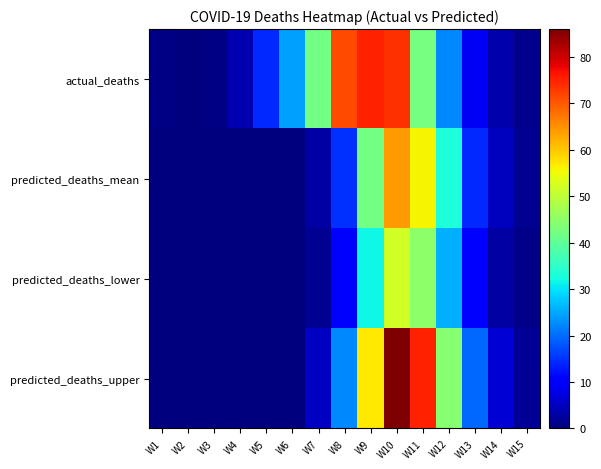

At W4, list the series in order from largest to smallest.

actual_deaths, predicted_deaths_mean, predicted_deaths_lower, predicted_deaths_upper